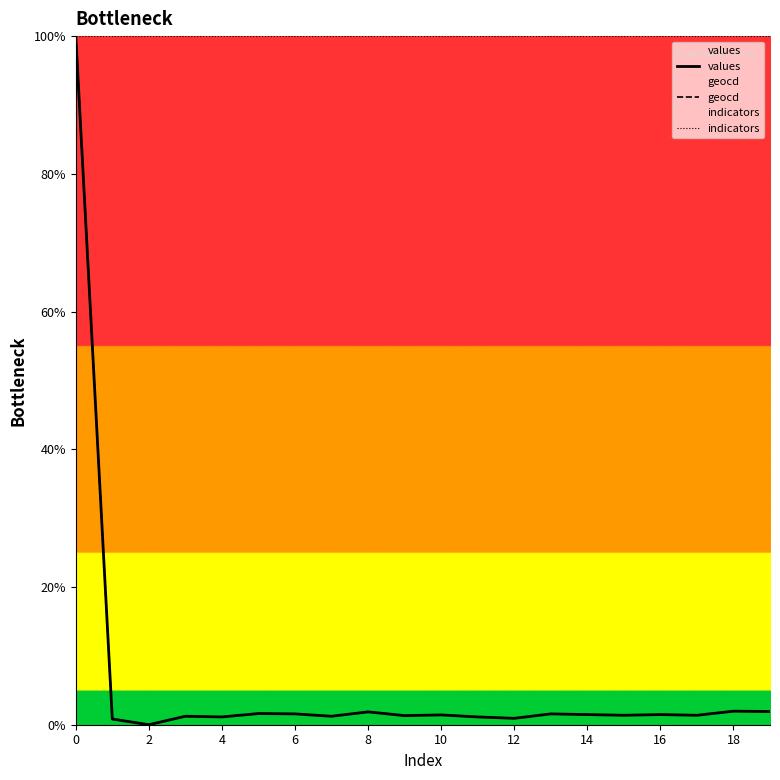

Rank the series by their maximum value, from highest to lowest.

values, geocd, indicators